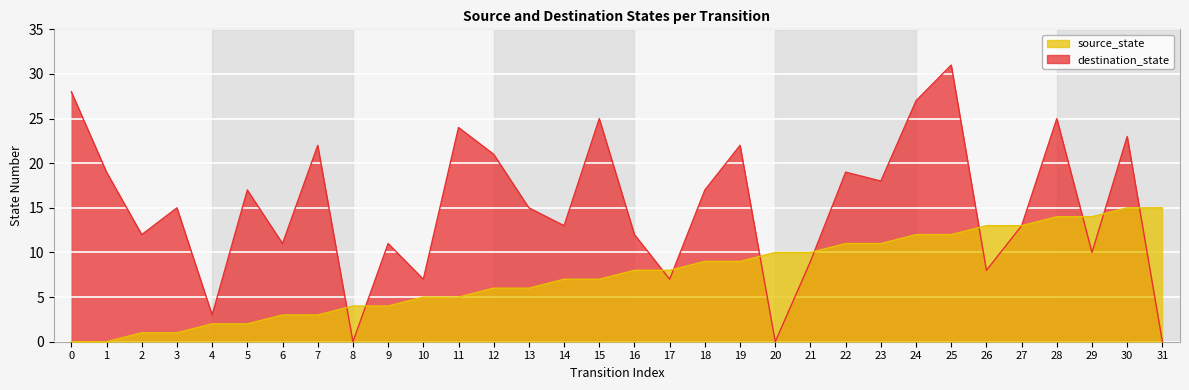

The destination_state series shows 22 at 20. True or false?

False